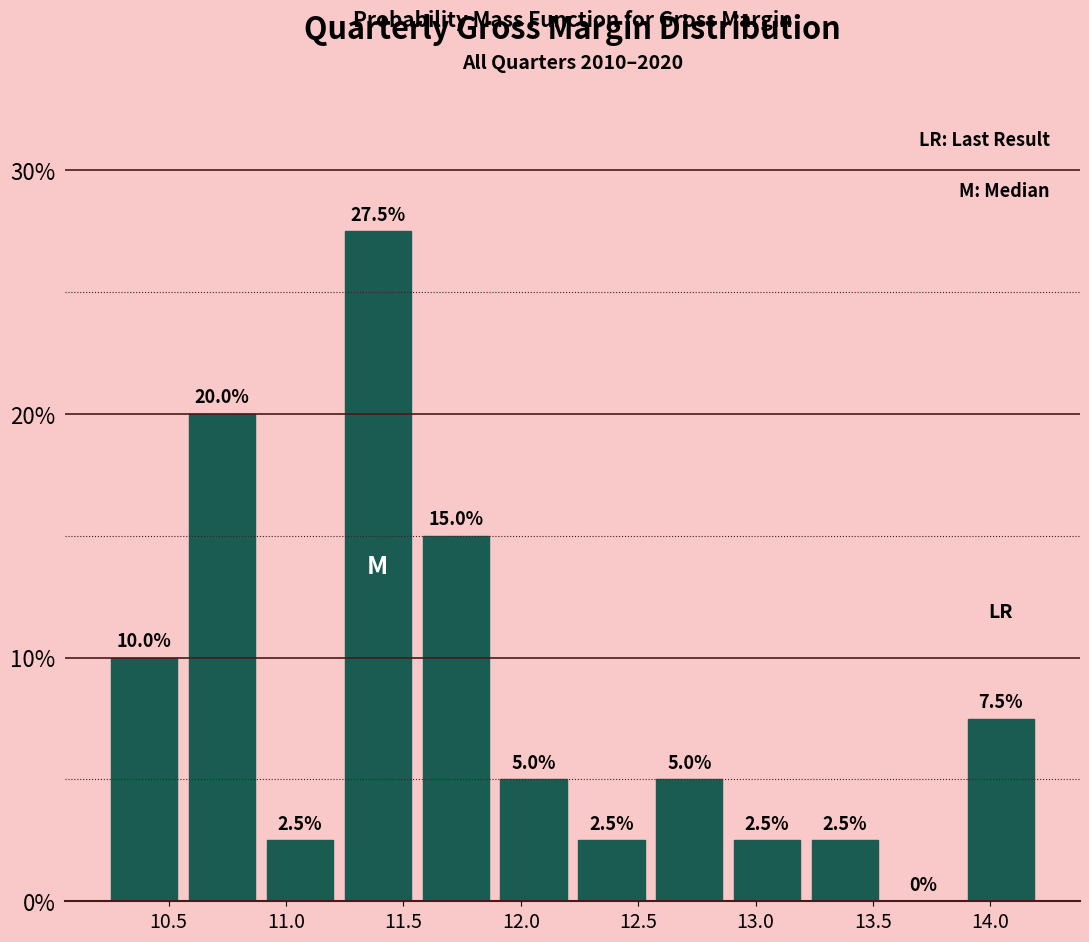

Reading left to right, list every bar in this chart as the range it spans on the x-axis followed by its height. The bar edges are not printed on the chart, so give them approximately, as read against the axis.

10.25 to 10.55: 10.0
10.55 to 10.90: 20.0
10.90 to 11.25: 2.5
11.25 to 11.55: 27.5
11.55 to 11.90: 15.0
11.90 to 12.20: 5.0
12.20 to 12.55: 2.5
12.55 to 12.90: 5.0
12.90 to 13.20: 2.5
13.20 to 13.55: 2.5
13.55 to 13.90: 0.0
13.90 to 14.20: 7.5